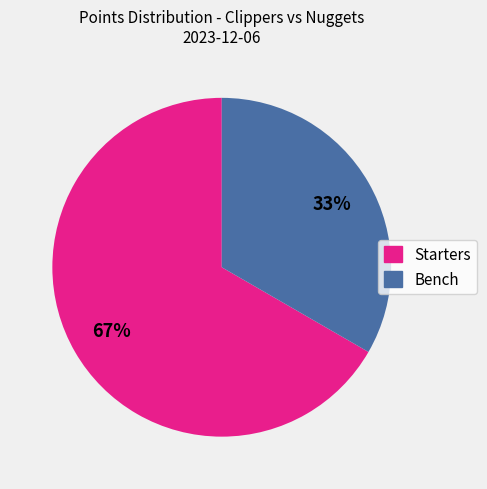

To the nearest percent, what is the average slice percentage?

50%